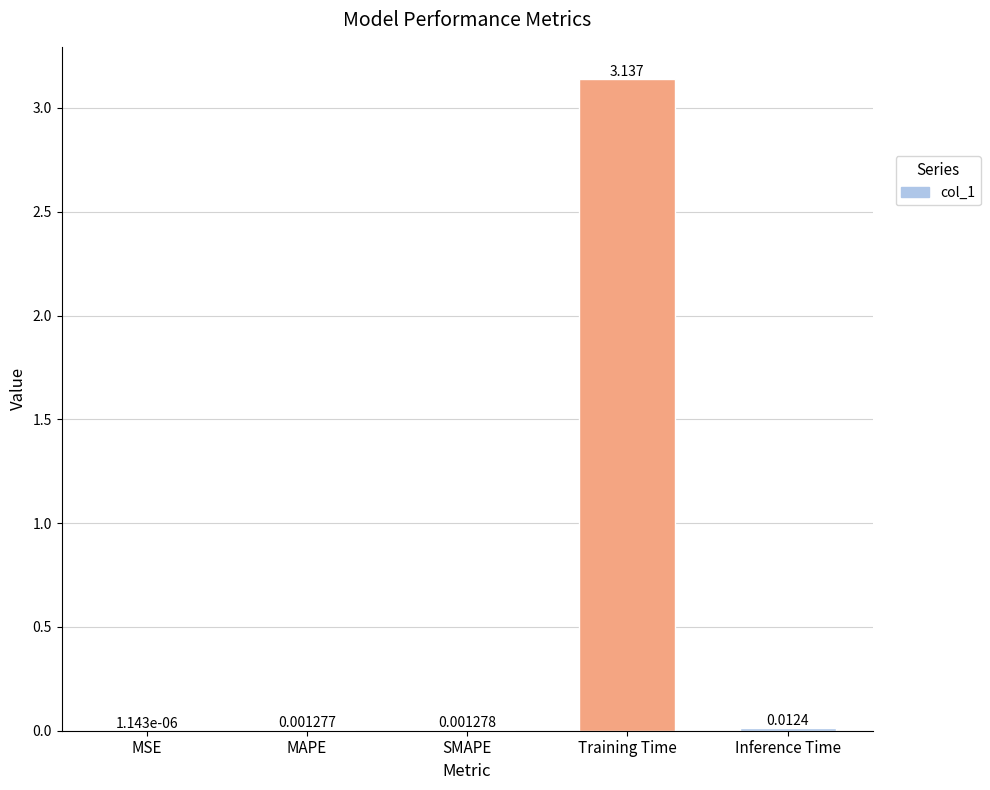

Between SMAPE and Training Time, which is larger?

Training Time